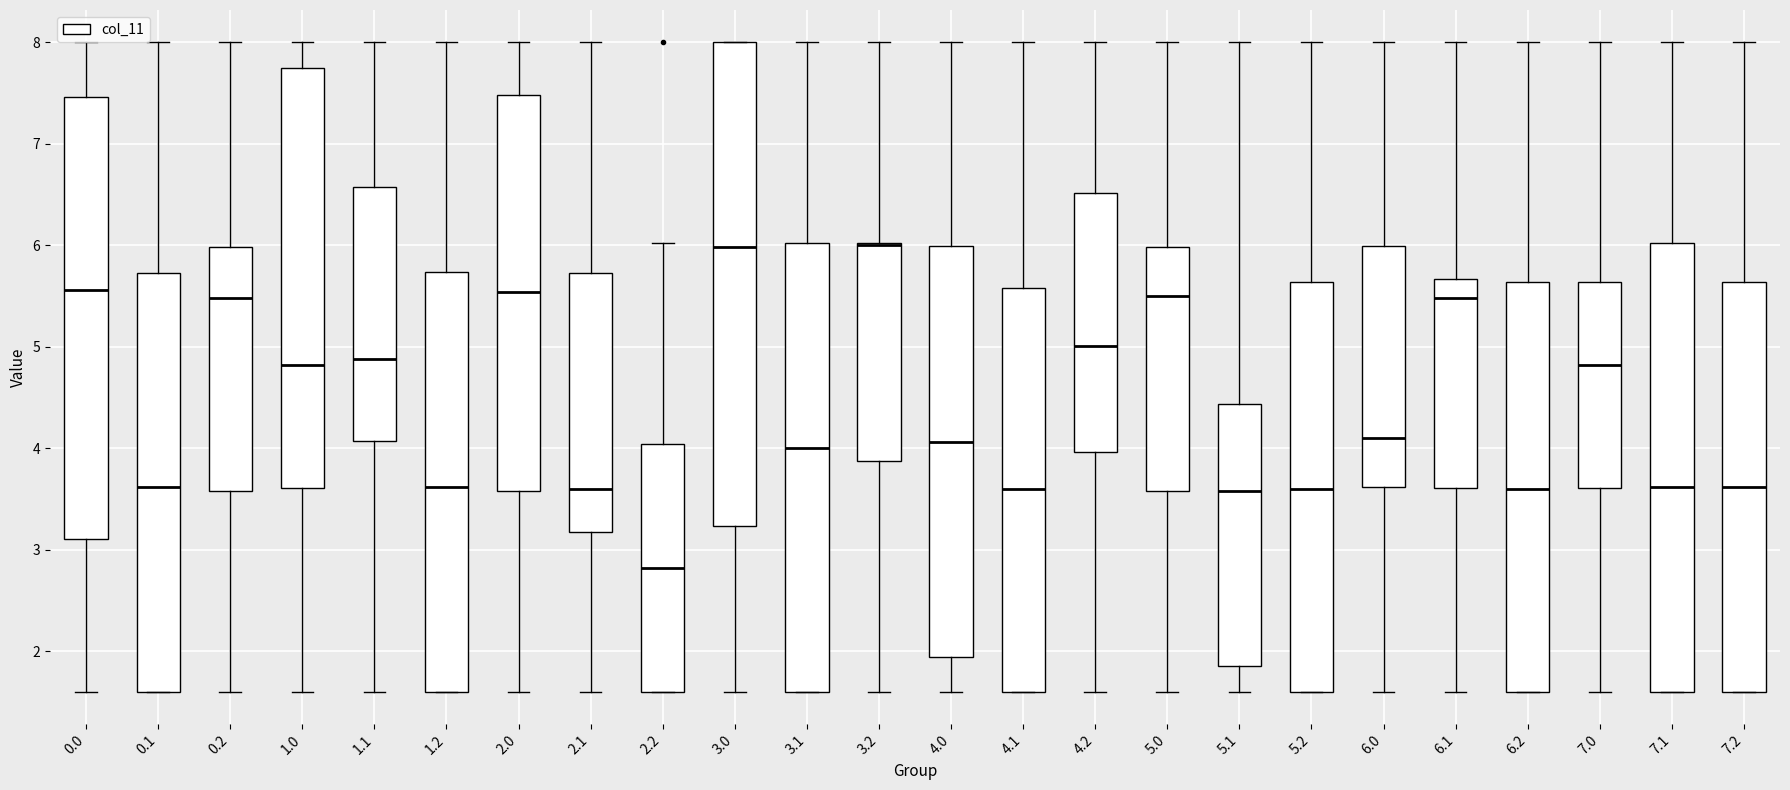

Reading left to right, transcribe this box plot: for each box, give where its median line is, the range the box spans, and where its two whiskers end, as read against the y-axis. The values are not printed on the chart, so give them approximately, as read against the axis.

0.0: median 5.6, box 3.1 to 7.5, whiskers 1.6 to 8.0
0.1: median 3.6, box 1.6 to 5.7, whiskers 1.6 to 8.0
0.2: median 5.5, box 3.6 to 6.0, whiskers 1.6 to 8.0
1.0: median 4.8, box 3.6 to 7.7, whiskers 1.6 to 8.0
1.1: median 4.9, box 4.1 to 6.6, whiskers 1.6 to 8.0
1.2: median 3.6, box 1.6 to 5.7, whiskers 1.6 to 8.0
2.0: median 5.5, box 3.6 to 7.5, whiskers 1.6 to 8.0
2.1: median 3.6, box 3.2 to 5.7, whiskers 1.6 to 8.0
2.2: median 2.8, box 1.6 to 4.0, whiskers 1.6 to 6.0
3.0: median 6.0, box 3.2 to 8.0, whiskers 1.6 to 8.0
3.1: median 4.0, box 1.6 to 6.0, whiskers 1.6 to 8.0
3.2: median 6.0 (drawn on the box's upper edge), box 3.9 to 6.0, whiskers 1.6 to 8.0
4.0: median 4.1, box 1.9 to 6.0, whiskers 1.6 to 8.0
4.1: median 3.6, box 1.6 to 5.6, whiskers 1.6 to 8.0
4.2: median 5.0, box 4.0 to 6.5, whiskers 1.6 to 8.0
5.0: median 5.5, box 3.6 to 6.0, whiskers 1.6 to 8.0
5.1: median 3.6, box 1.9 to 4.4, whiskers 1.6 to 8.0
5.2: median 3.6, box 1.6 to 5.6, whiskers 1.6 to 8.0
6.0: median 4.1, box 3.6 to 6.0, whiskers 1.6 to 8.0
6.1: median 5.5, box 3.6 to 5.7, whiskers 1.6 to 8.0
6.2: median 3.6, box 1.6 to 5.6, whiskers 1.6 to 8.0
7.0: median 4.8, box 3.6 to 5.6, whiskers 1.6 to 8.0
7.1: median 3.6, box 1.6 to 6.0, whiskers 1.6 to 8.0
7.2: median 3.6, box 1.6 to 5.6, whiskers 1.6 to 8.0